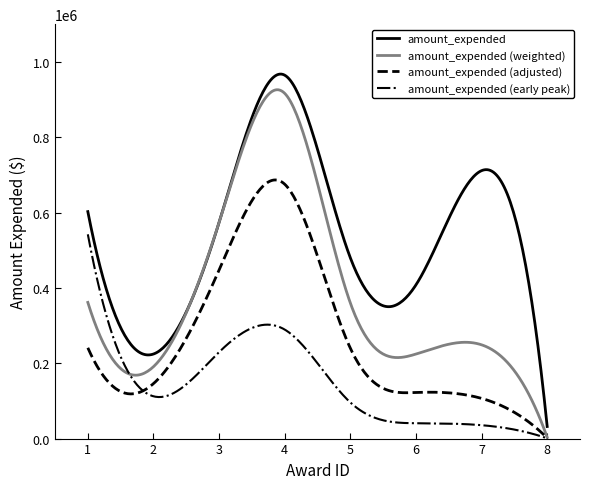

Rank the series by their average value, from highest to lowest.

amount_expended, amount_expended (weighted), amount_expended (adjusted), amount_expended (early peak)